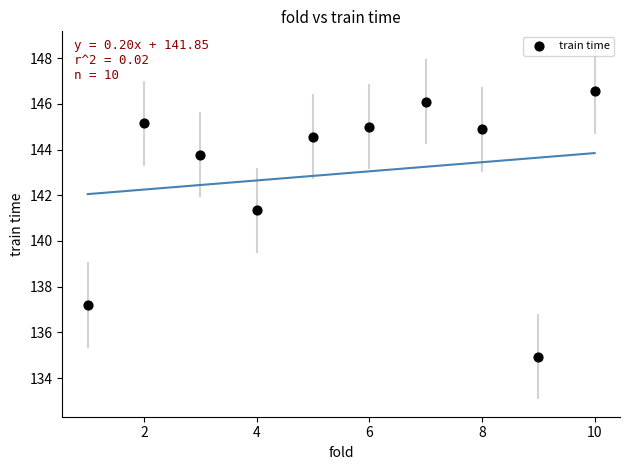

What Y value in the scatter plot is closest to 140?

141.3